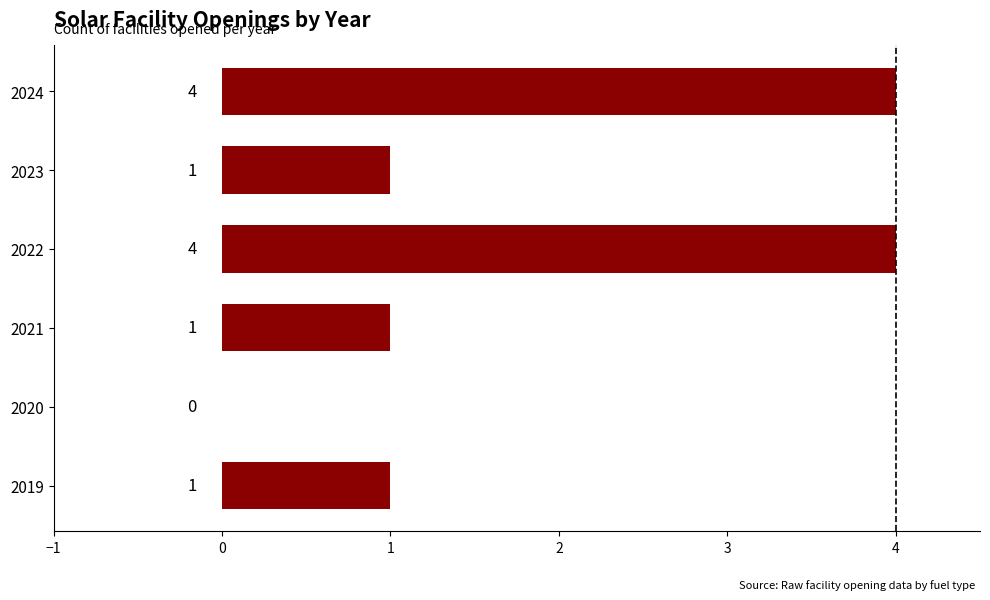

The value at 2022 is 4. True or false?

True